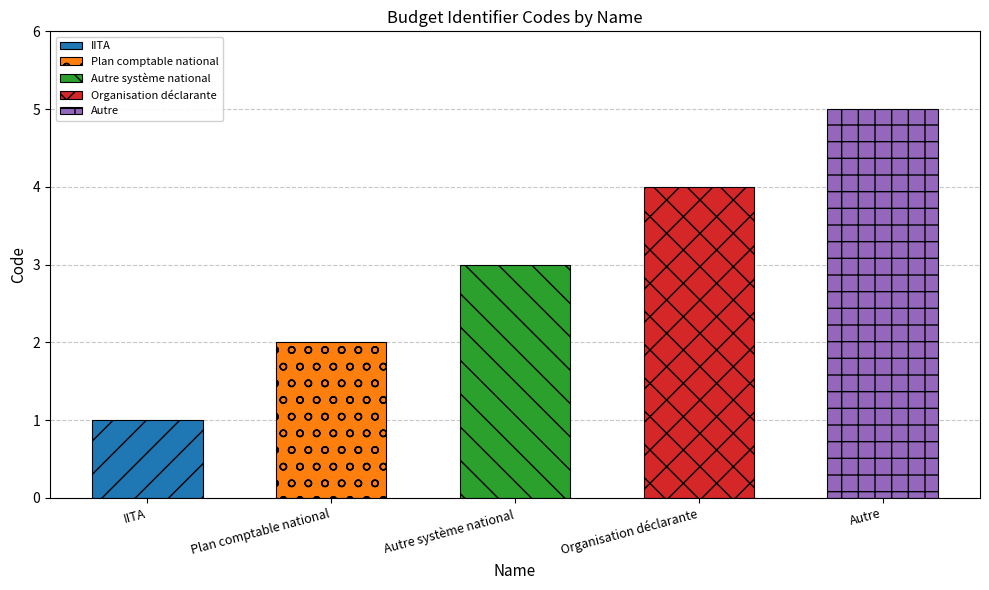

Reading left to right, list all the values displayed in this chart.

1	2	3	4	5